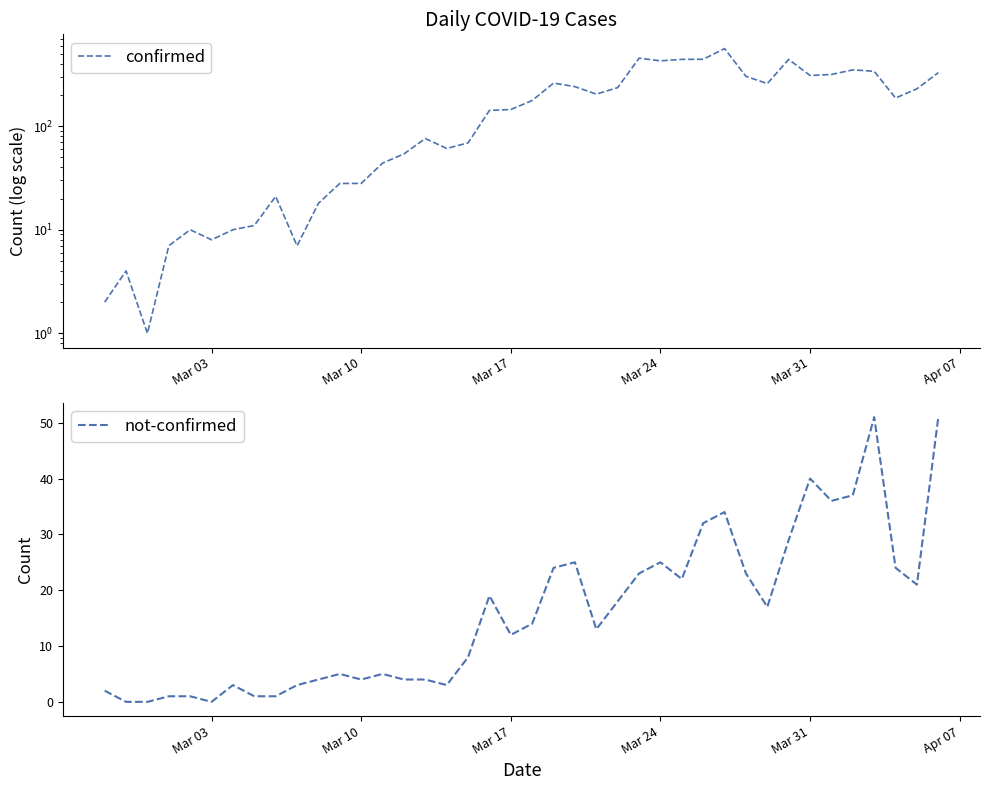

The confirmed series shows 49 at 11. True or false?

False